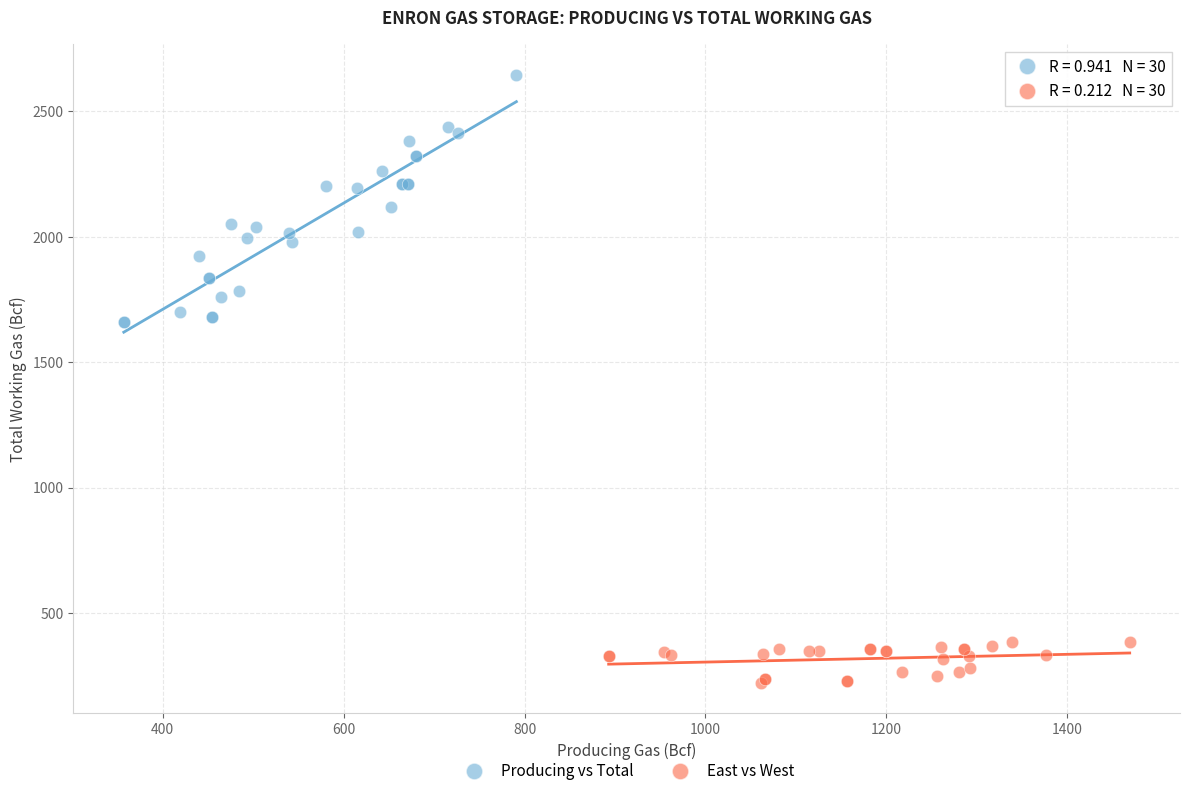

Which series contains the lowest Y value?

East vs West